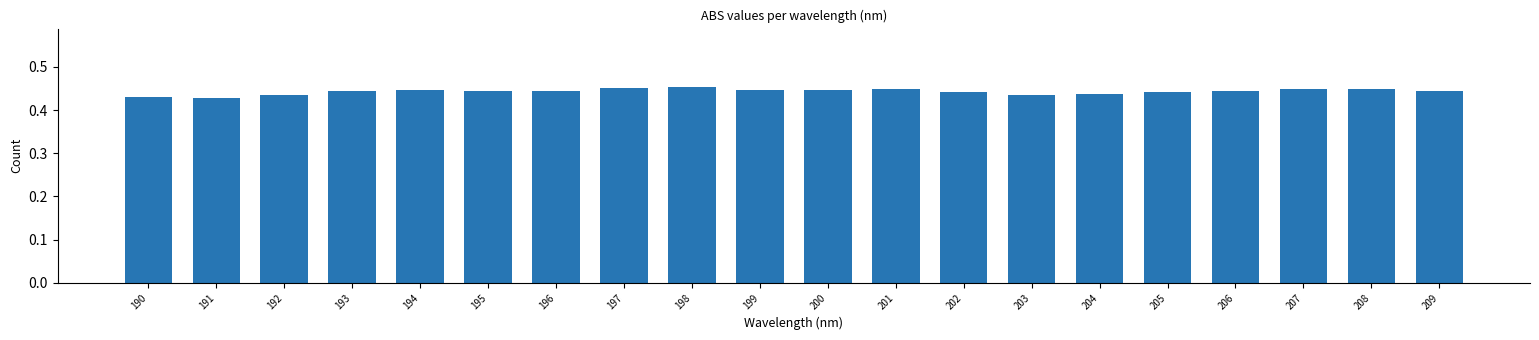

Between 194 and 191, which is larger?

194